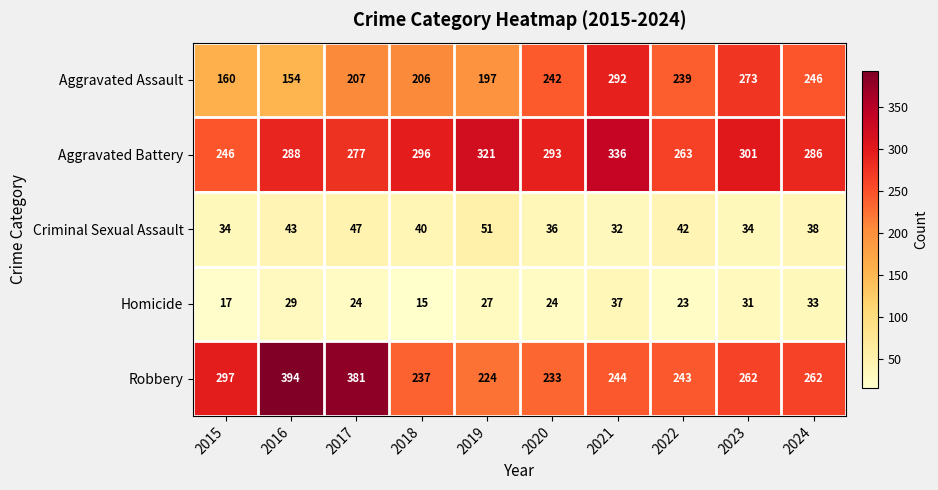

Read the Aggravated Battery value at 2017, to the nearest 10.

280